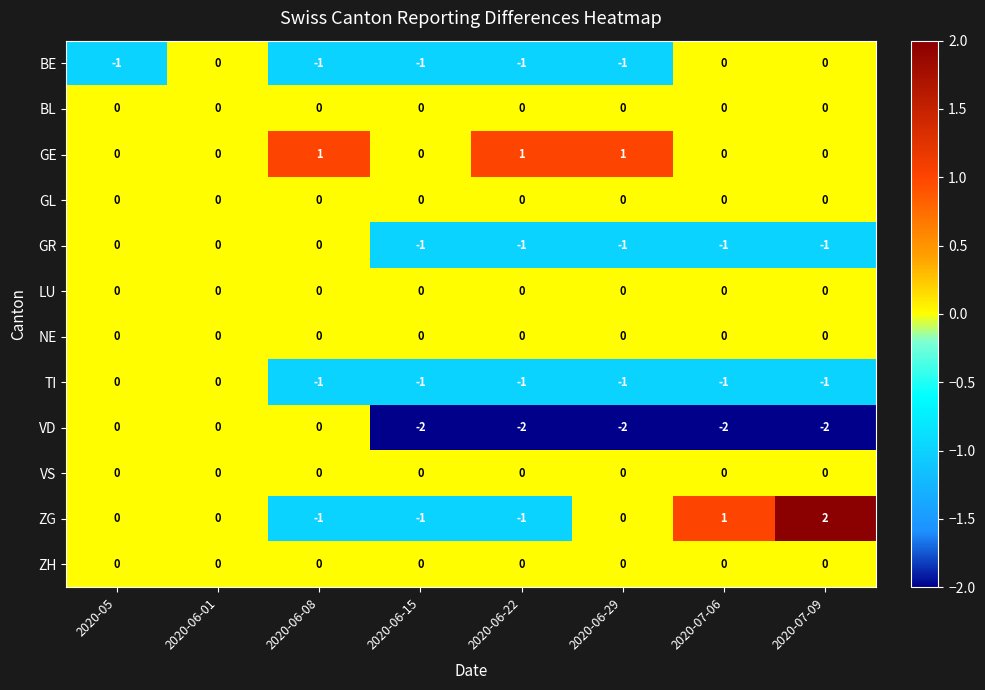

Which series has the largest range (max minus min)?

ZG